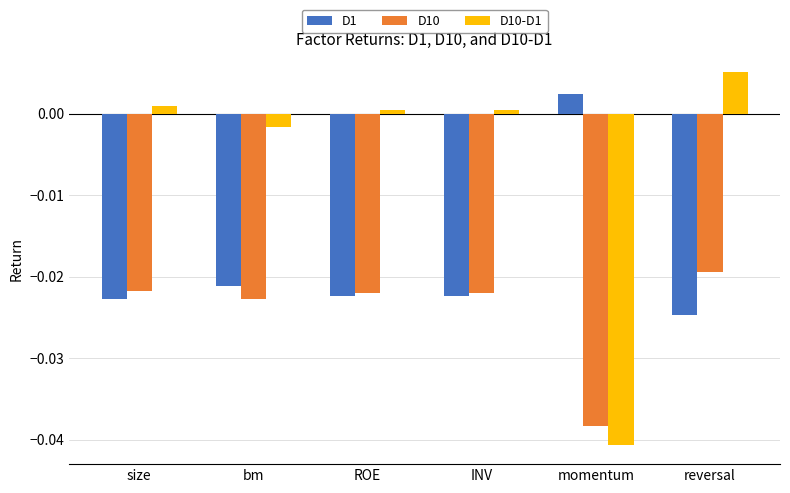

List the series in order of their overall mean, lowest first.

D10, D1, D10-D1